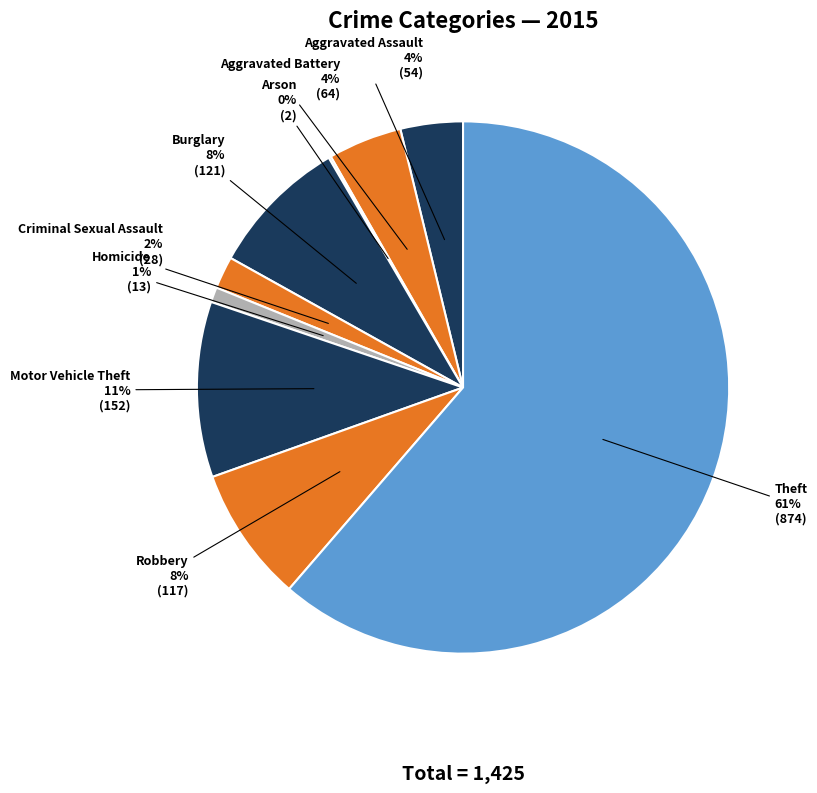

Which has a higher value, Criminal Sexual Assault or Motor Vehicle Theft?

Motor Vehicle Theft